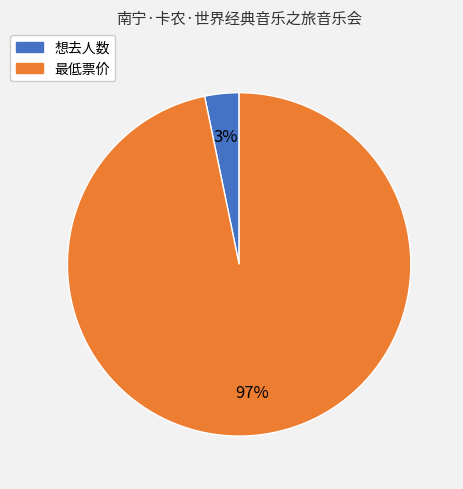

To the nearest percent, what percentage of the pie is 想去人数?

3%